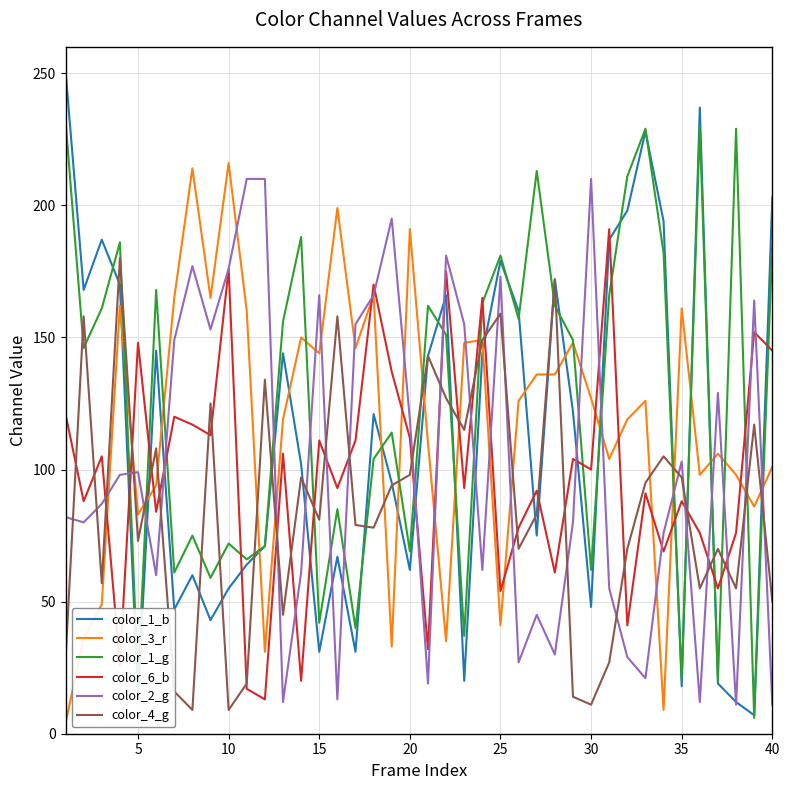

How many distinct data groups are displayed?

6